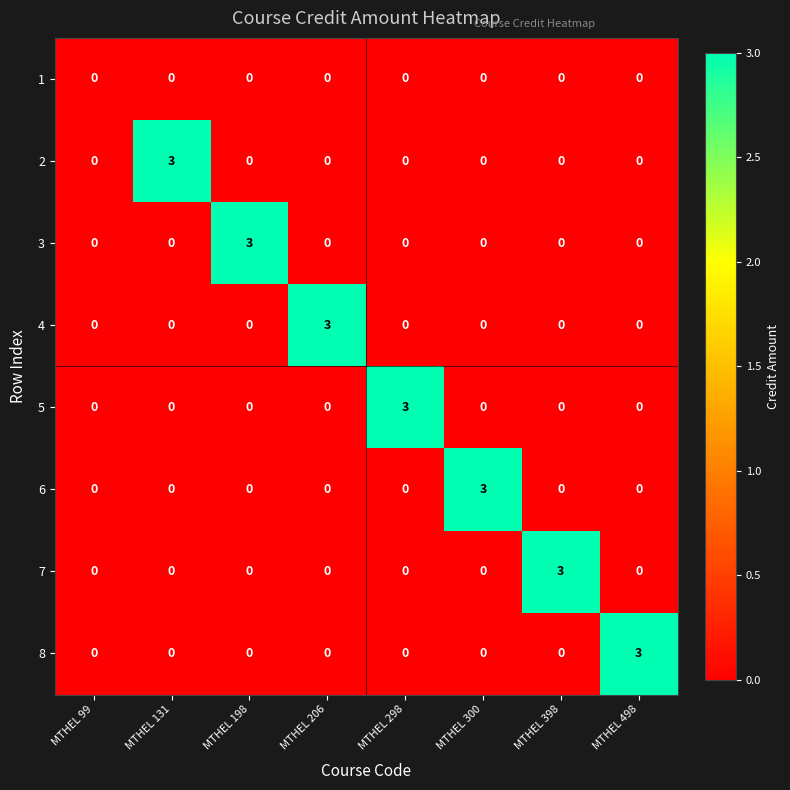

True or false: 8 has a value of 0 at MTHEL 131.

True